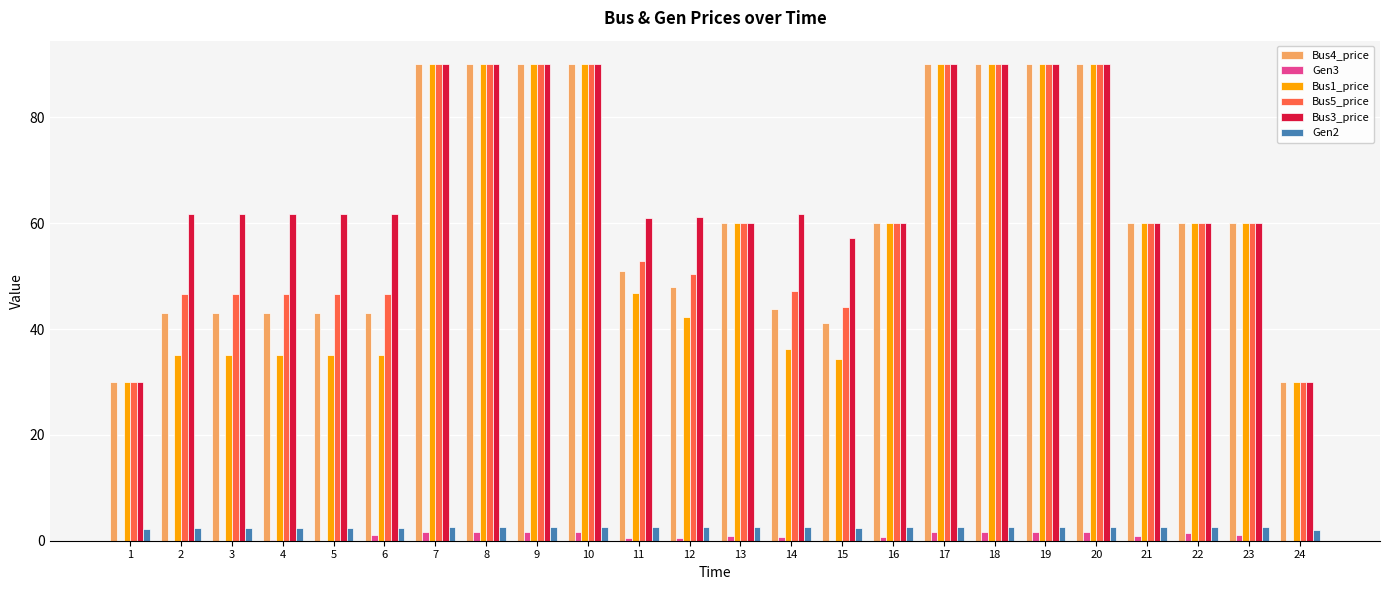

How many distinct data groups are displayed?

6